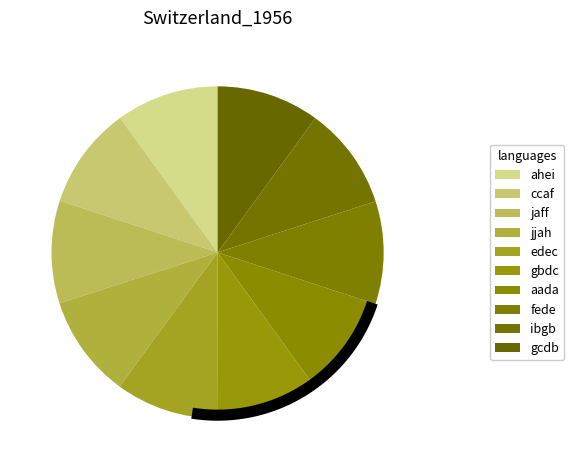

To the nearest percent, what is the combined percentage of fede and ahei?

20%